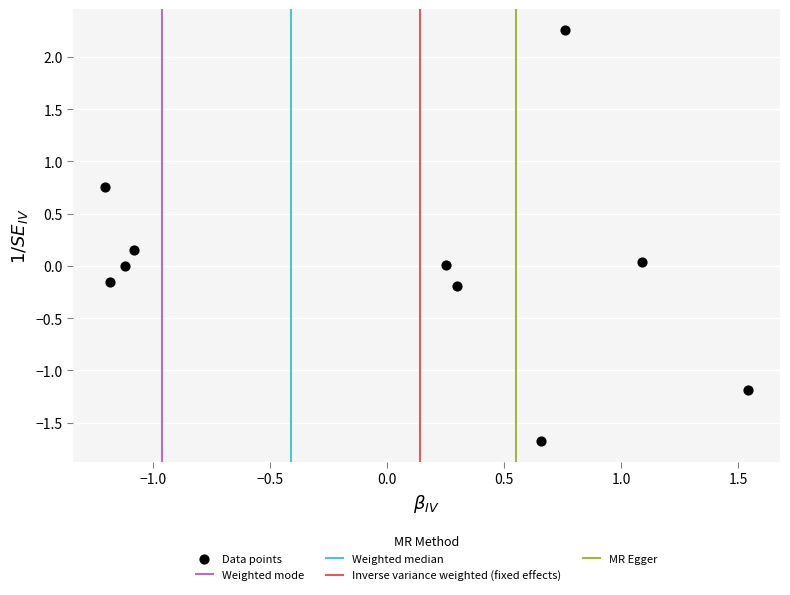

What is the range of X values (max minus min)?

2.7